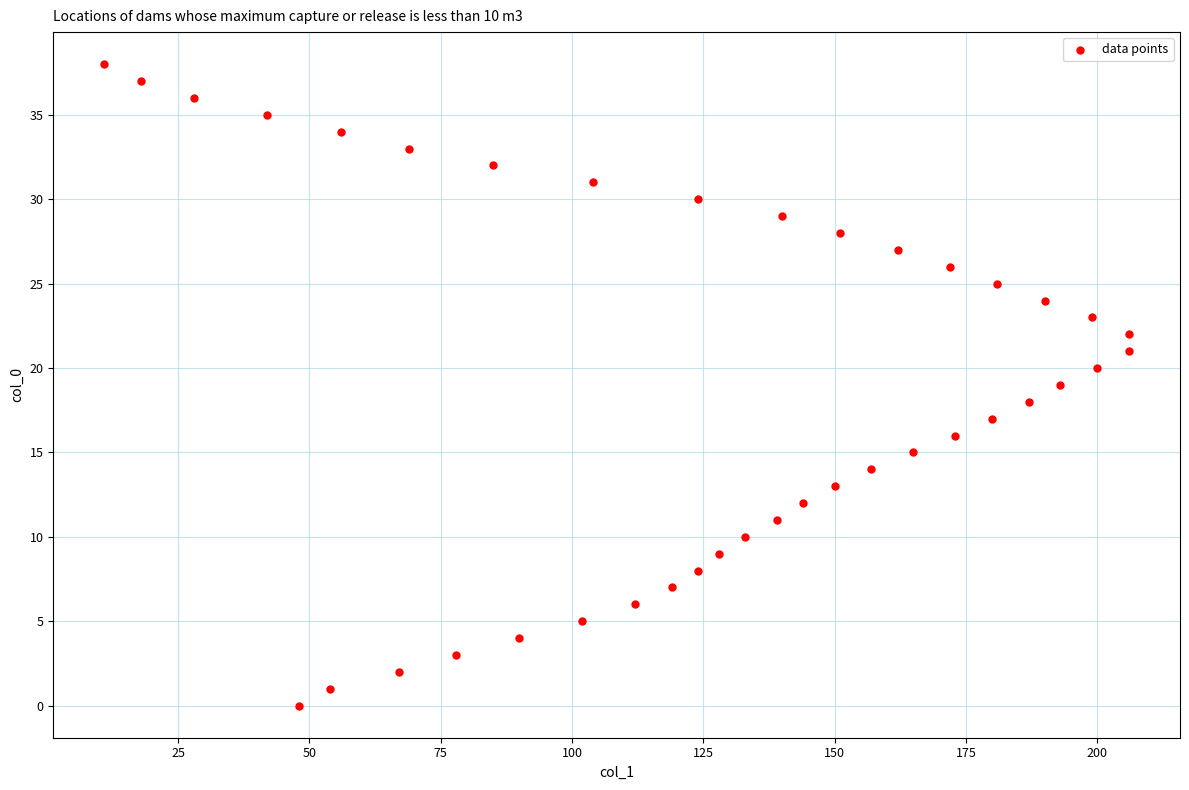

What is the range of X values (max minus min)?

195